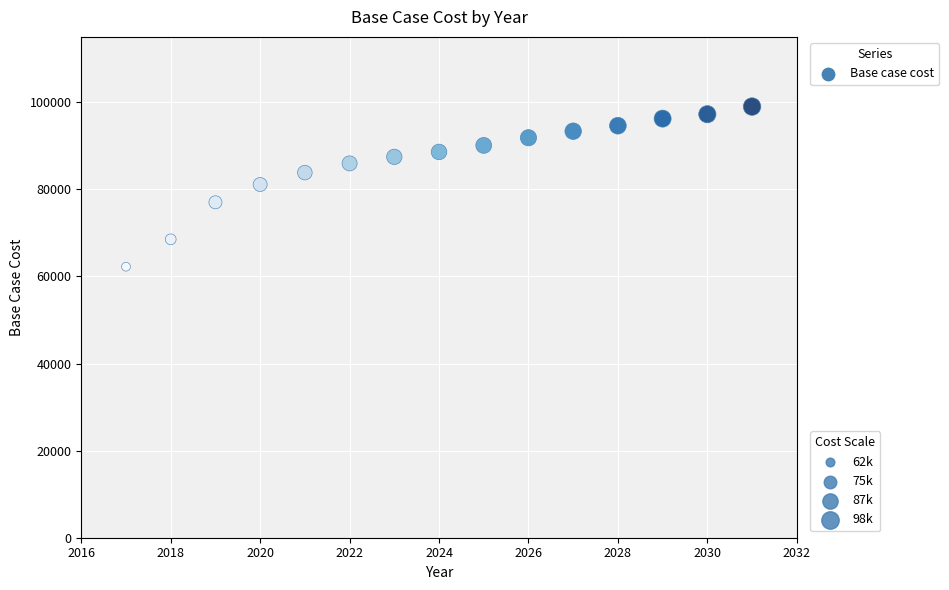

What is the range of X values (max minus min)?

14.0